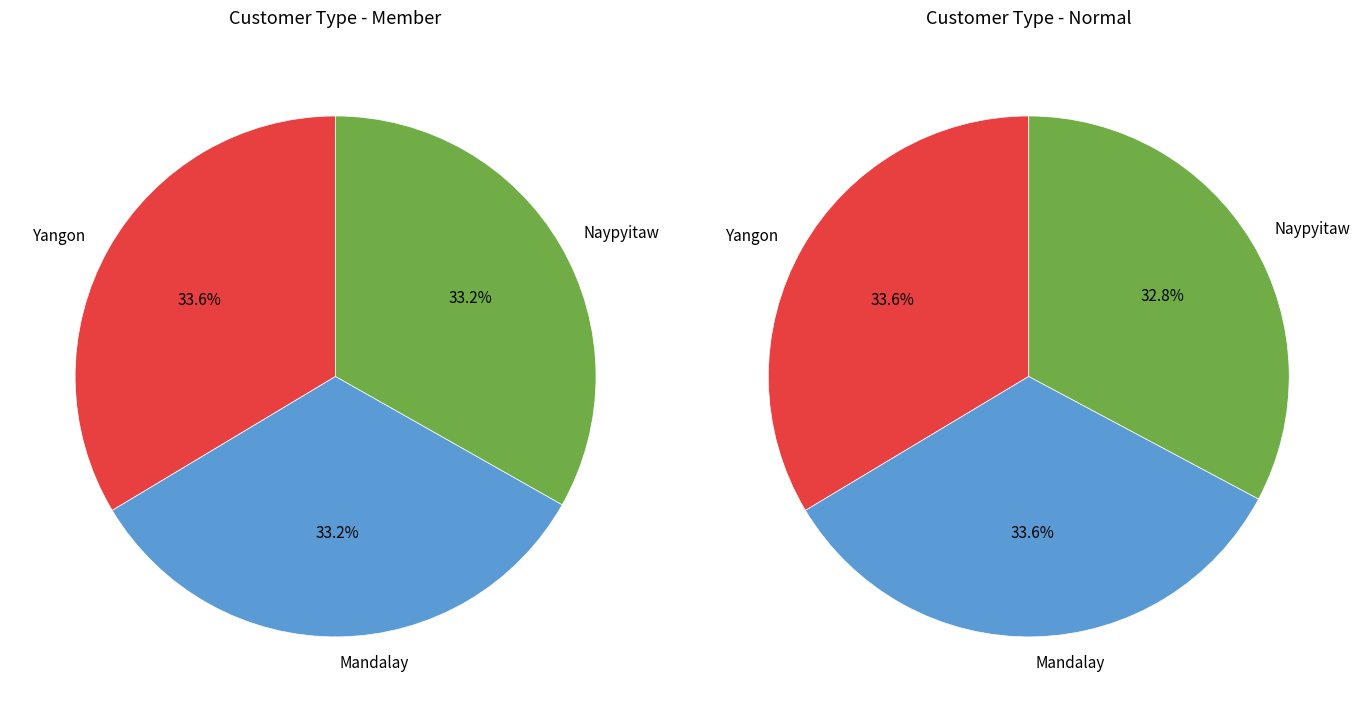

Which series changed the most between 0 and 1?

City - Member